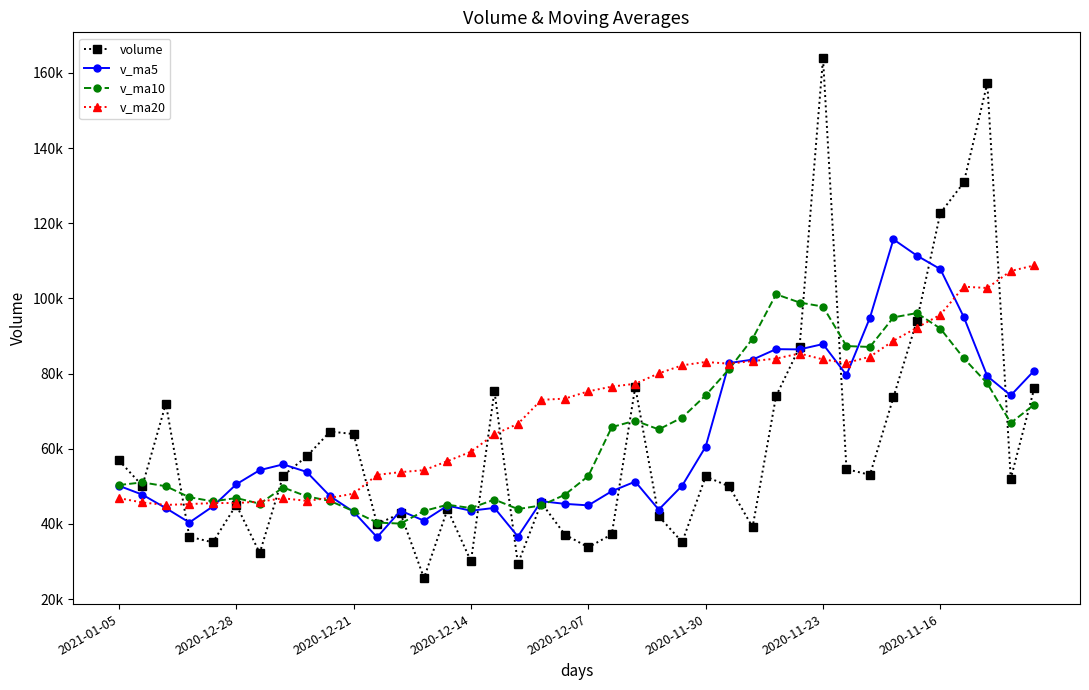

What is the label of the 1st point from the left?

2021-01-05